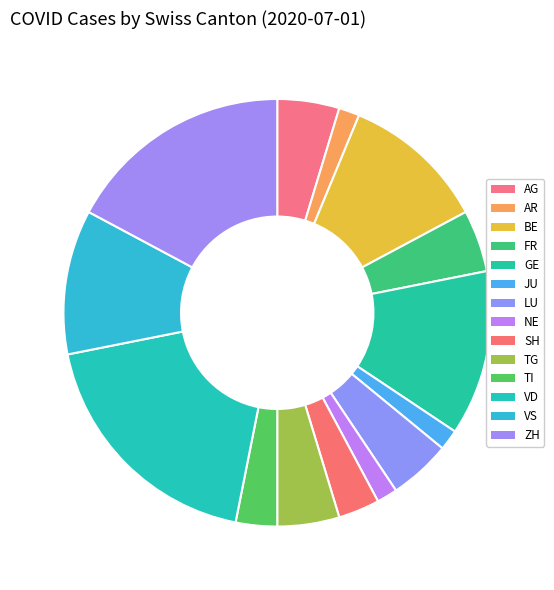

How many slices are in this pie chart?

14